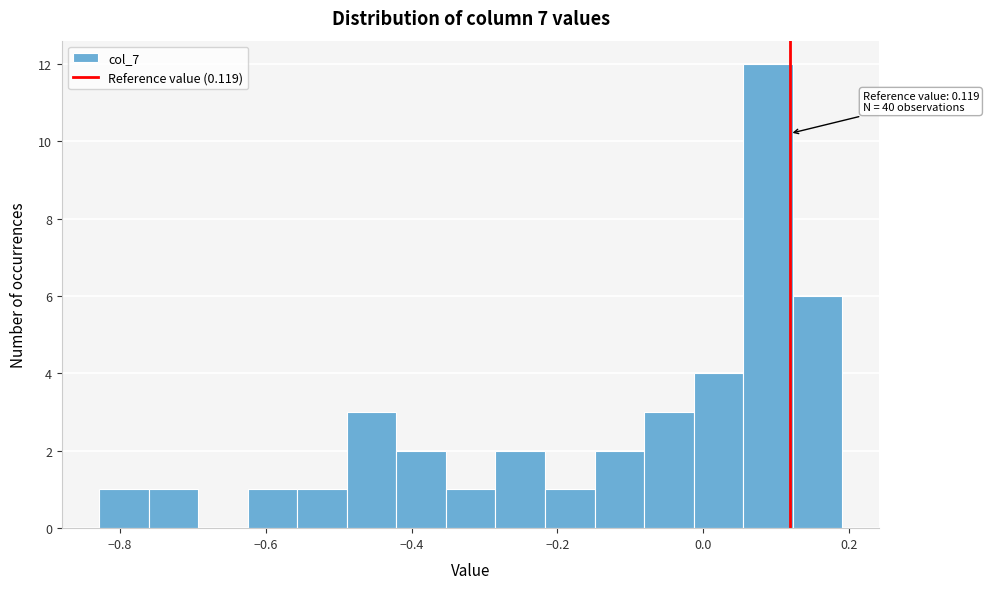

Around what value on the x-axis is the tallest bar? Give the approximate position of its centre, as read against the axis.

0.08